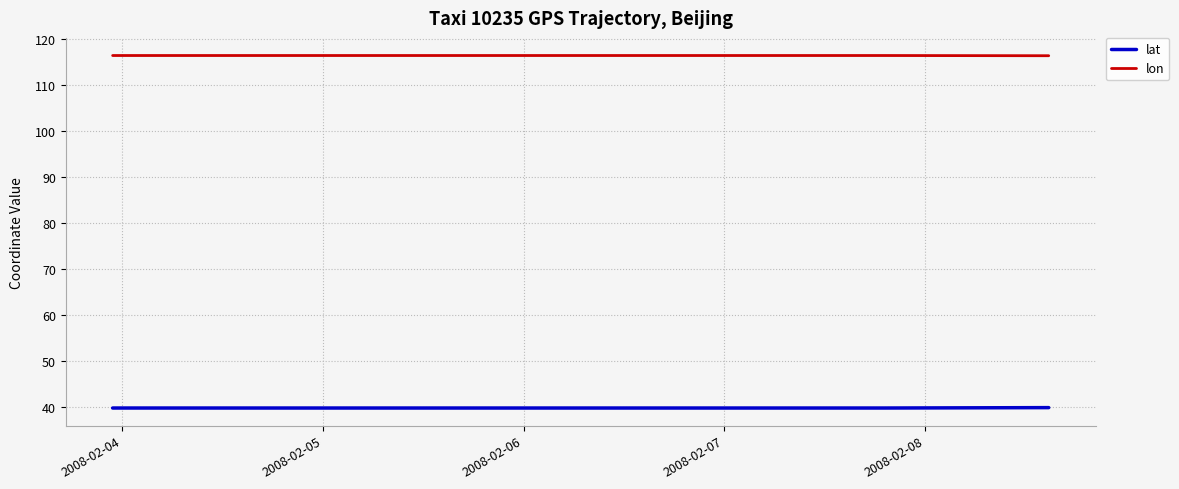

Rank the series by their maximum value, from lowest to highest.

lat, lon